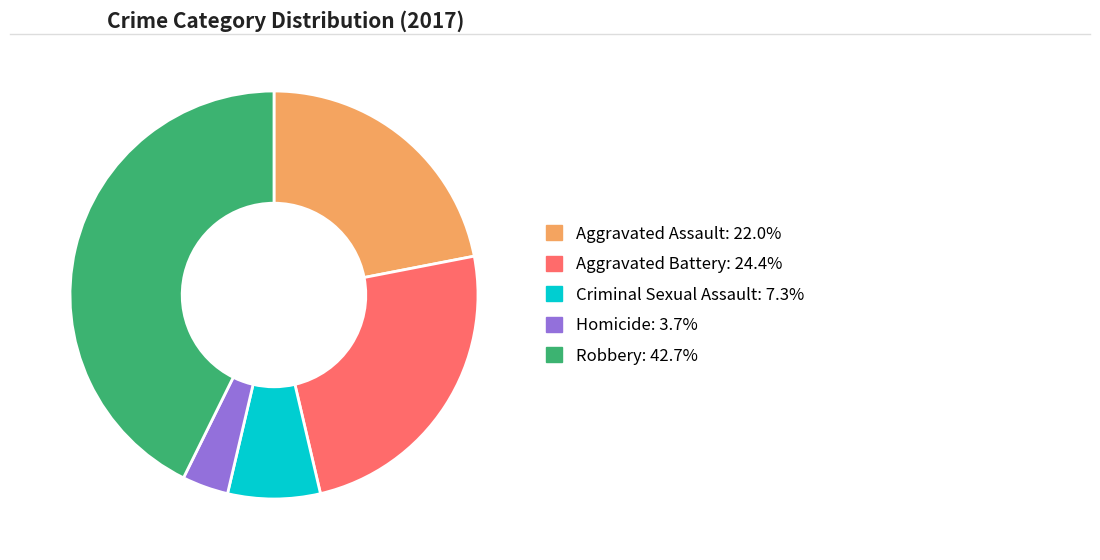

Which slice is the smallest?

Homicide